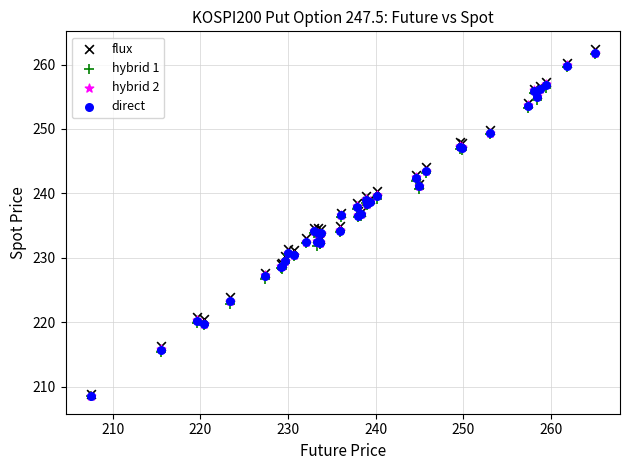

Which series has the largest Y range (max minus min)?

flux